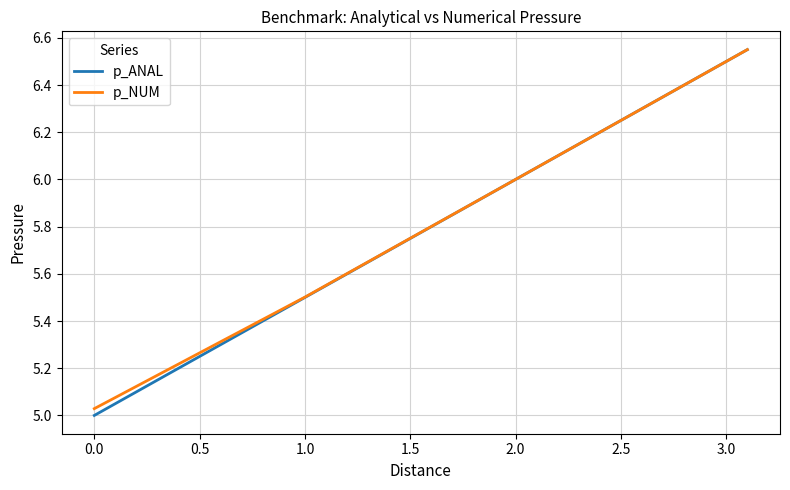

Which series has the widest spread of values?

p_ANAL